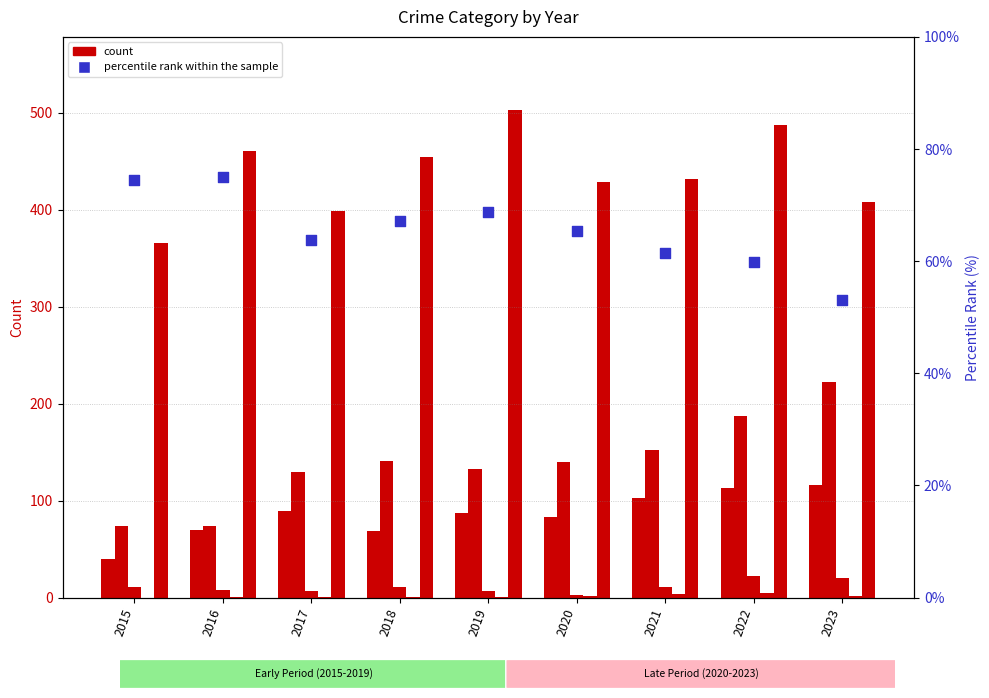

At how many categories does at least one series exceed 49?

9